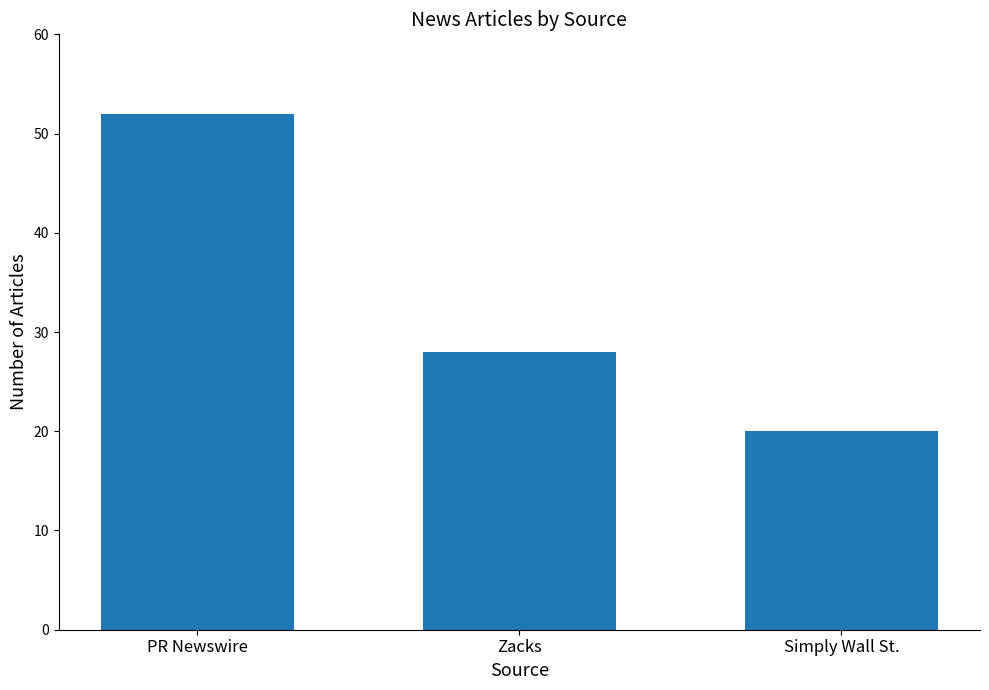

Are the bars grouped side by side (vs. stacked)?

No